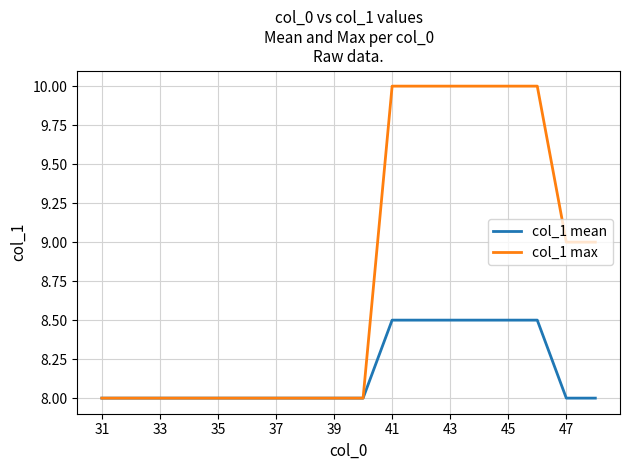

What is the average value of the col_1 mean series?

8.2